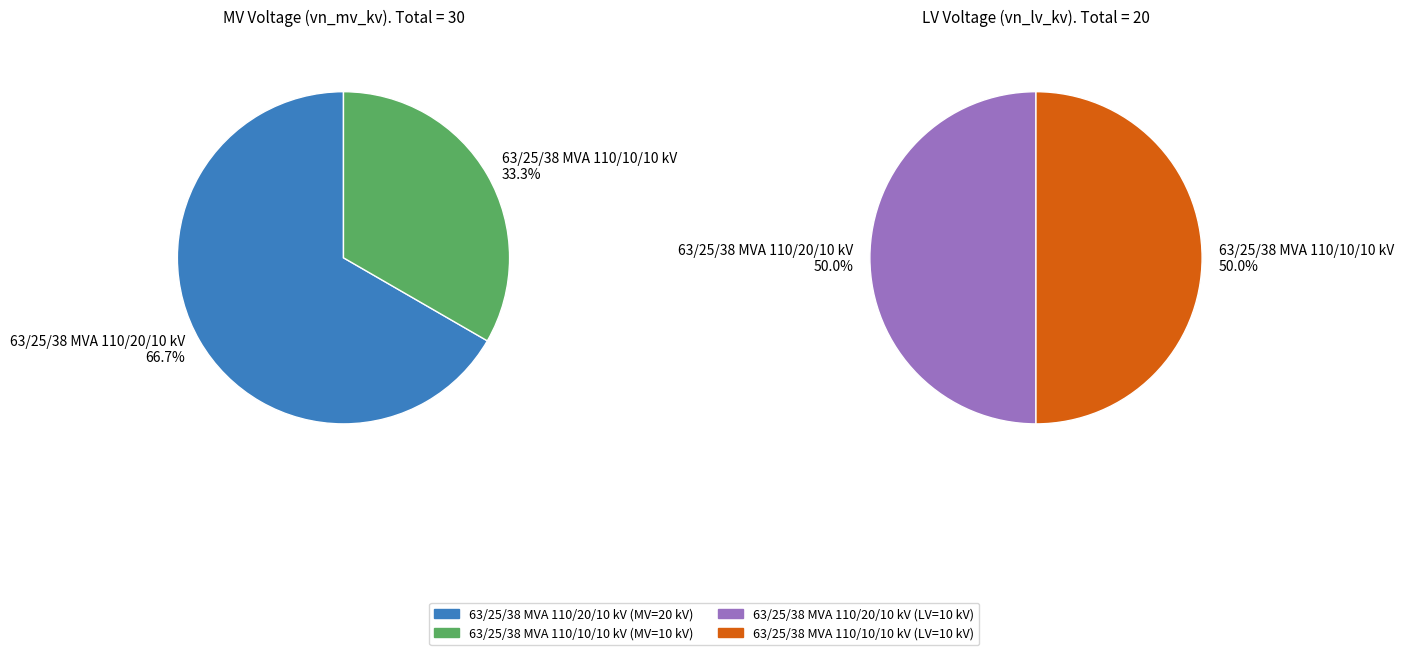

True or false: values_vn_mv_kv accounts for 63% of the total.

False